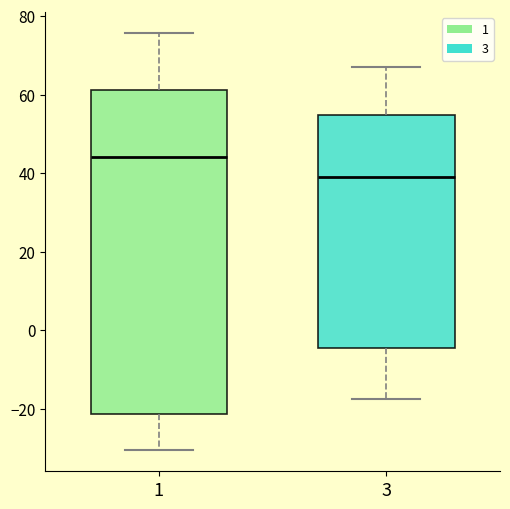

Comparing the boxes themselves (not the whiskers), which one is the tallest?

1